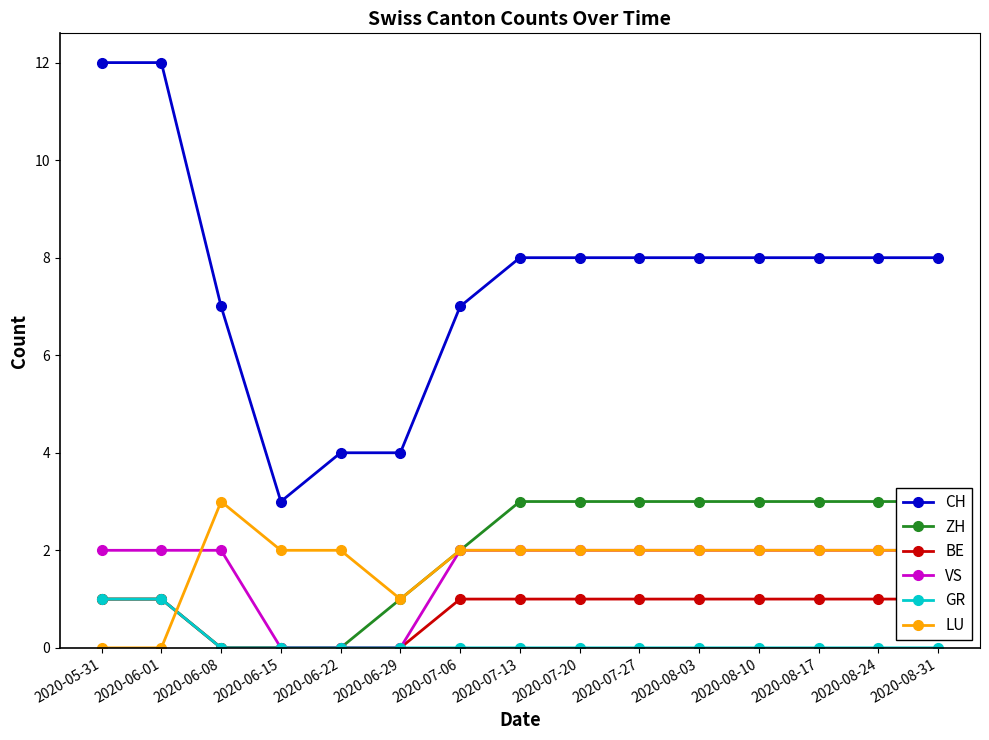

Count the VS values in the range 2 to 3.

12